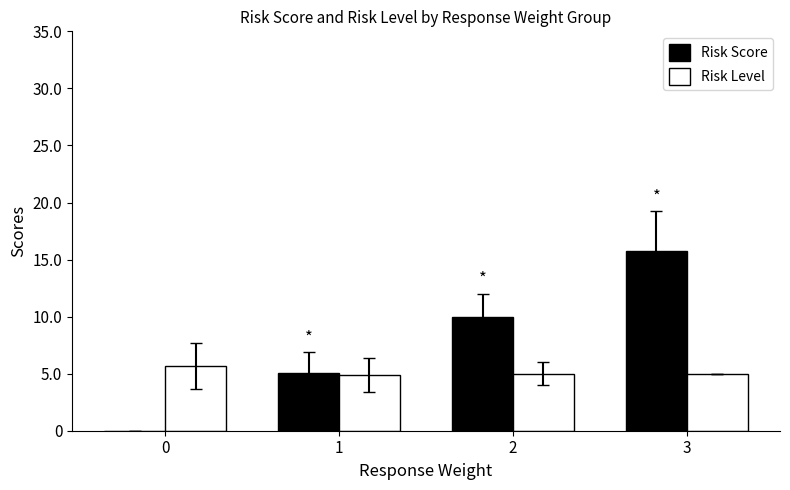

At which category is the sum across all series the highest?

3